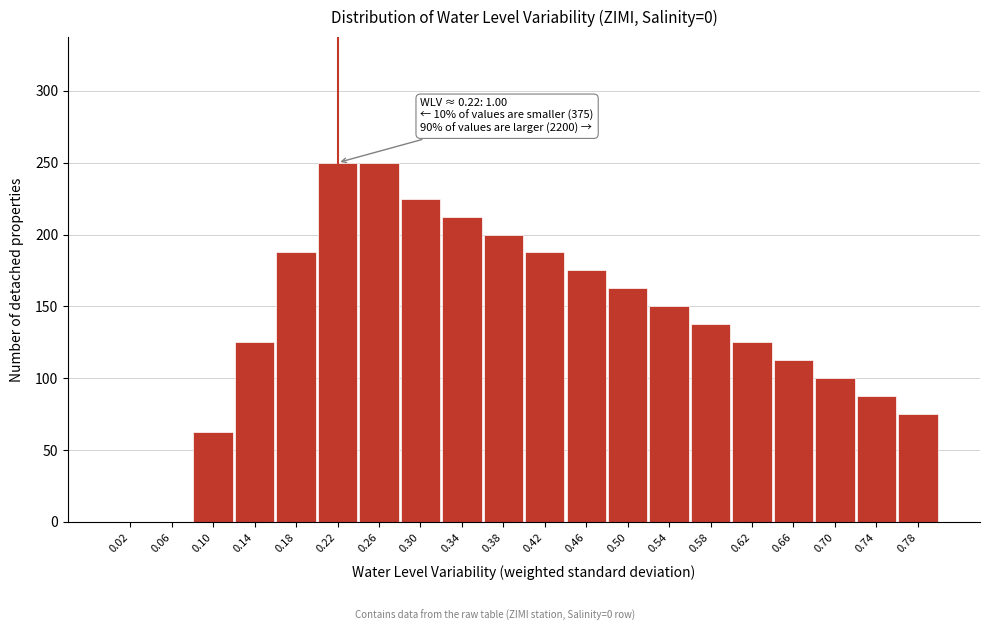

Reading left to right, what are all the values shown in this chart?

0.02=0.0	0.06=0.0	0.10=62.5	0.14=125.0	0.18=187.5	0.22=250.0	0.26=250.0	0.30=225.0	0.34=212.5	0.38=200.0	0.42=187.5	0.46=175.0	0.50=162.5	0.54=150.0	0.58=137.5	0.62=125.0	0.66=112.5	0.70=100.0	0.74=87.5	0.78=75.0